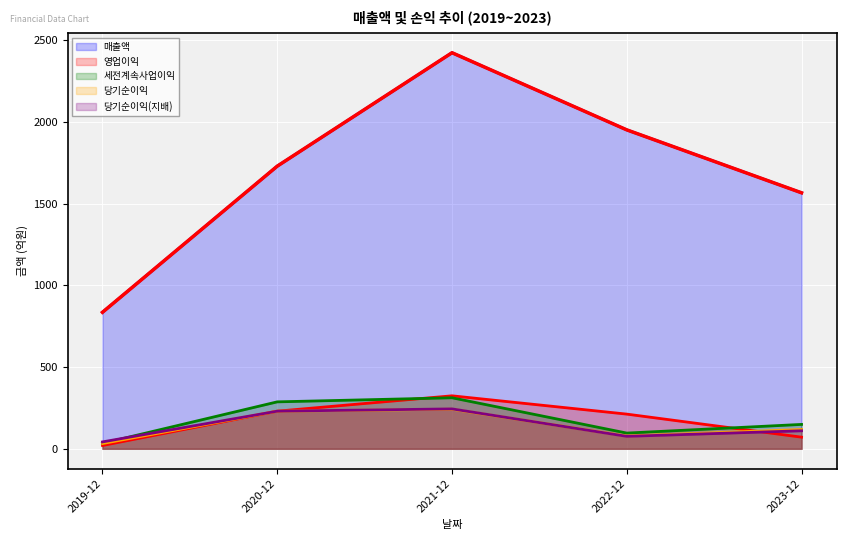

How many lines are shown in the chart?

5